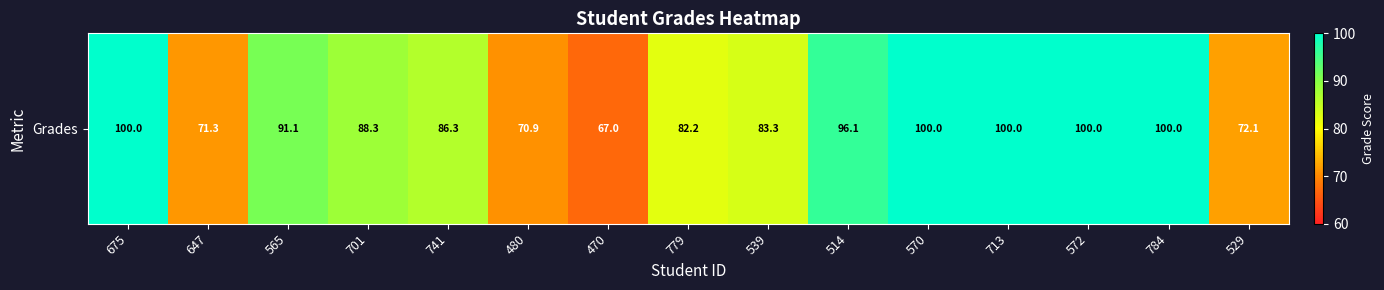

What is the minimum value shown in the chart?

67.0